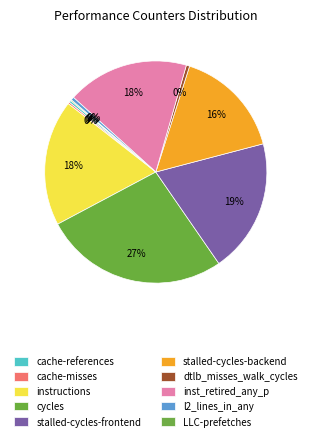

What is the smallest slice in the pie chart?

LLC-prefetches